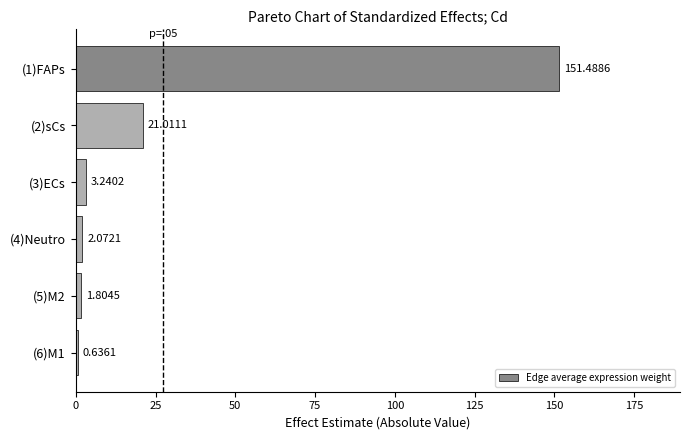

What is the change in value from (1)FAPs to (5)M2?

-149.7